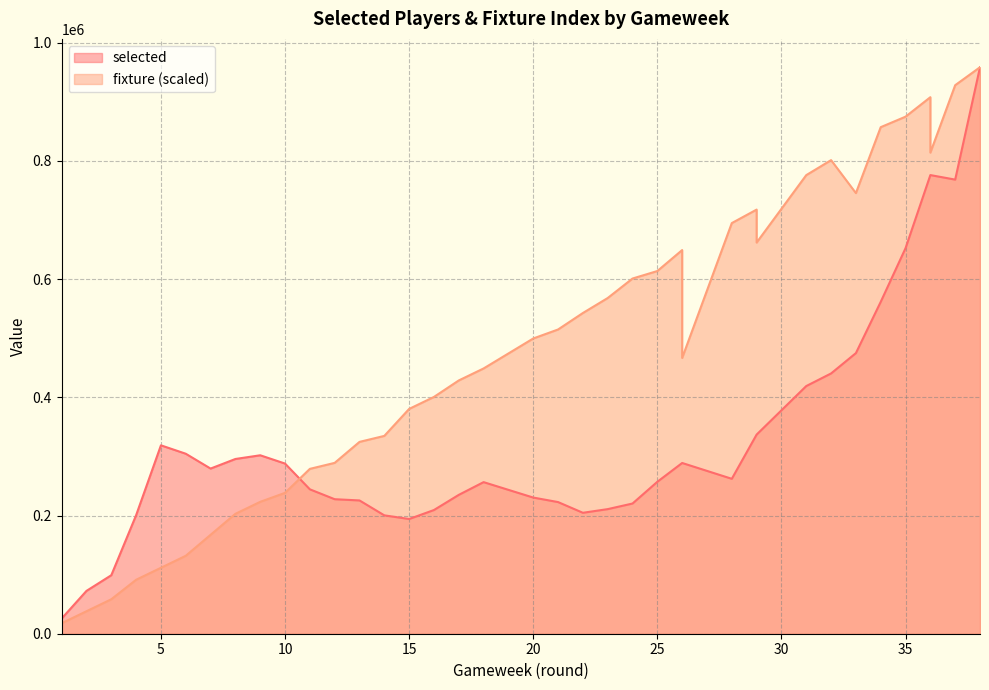

How many data points does each series have?

38